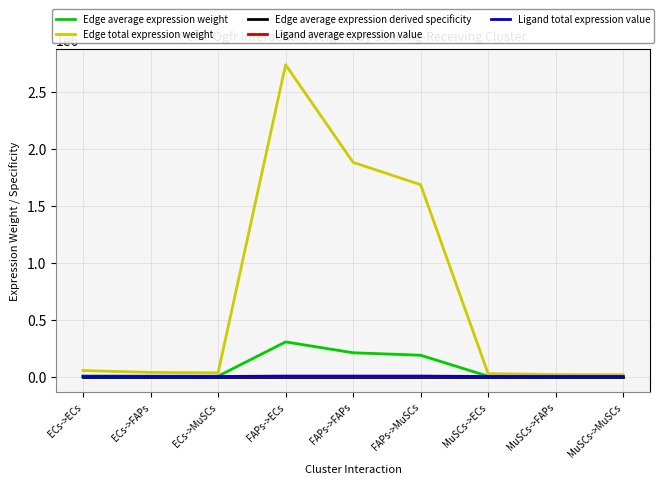

True or false: Ligand average expression value and Edge average expression derived specificity cross at least once.

False